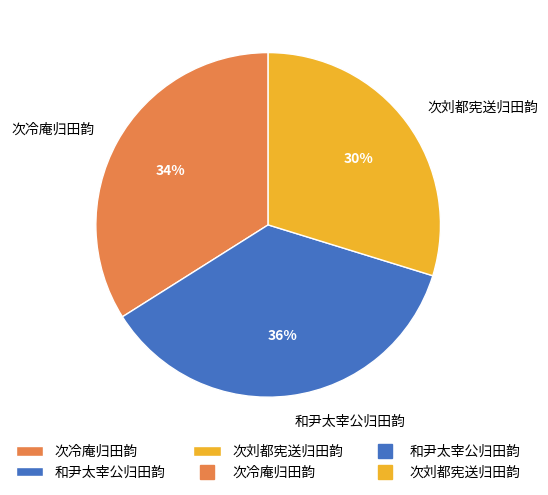

Count the number of slices in the pie.

3